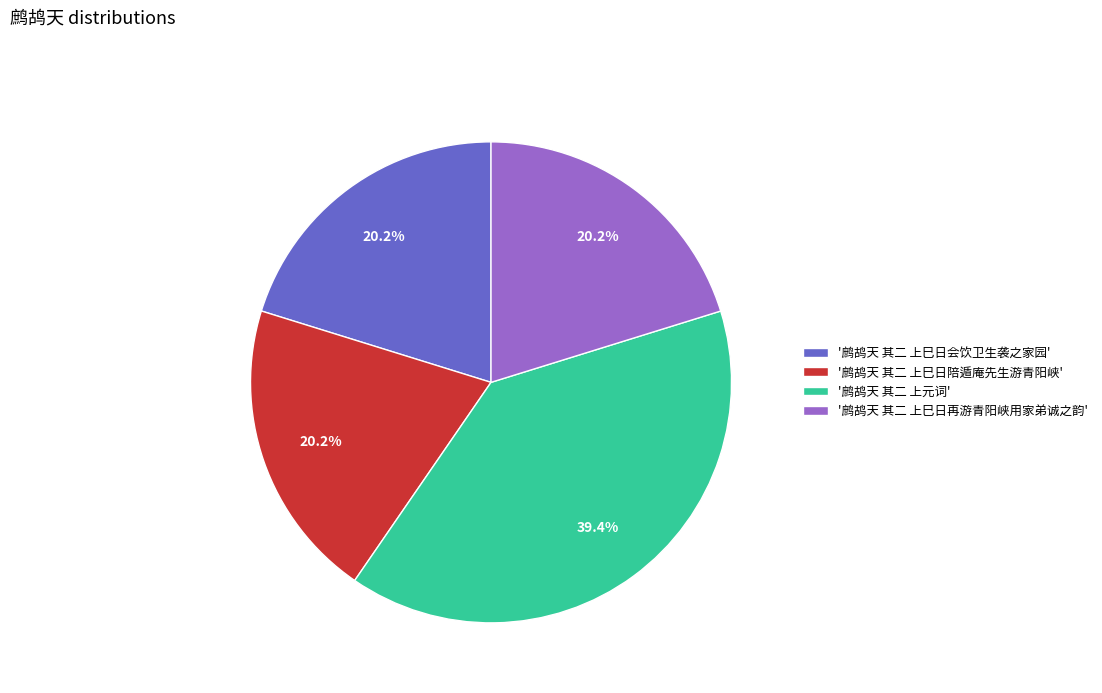

Between '鹧鸪天 其二 上巳日会饮卫生袭之家园' and '鹧鸪天 其二 上元词', which is larger?

'鹧鸪天 其二 上元词'